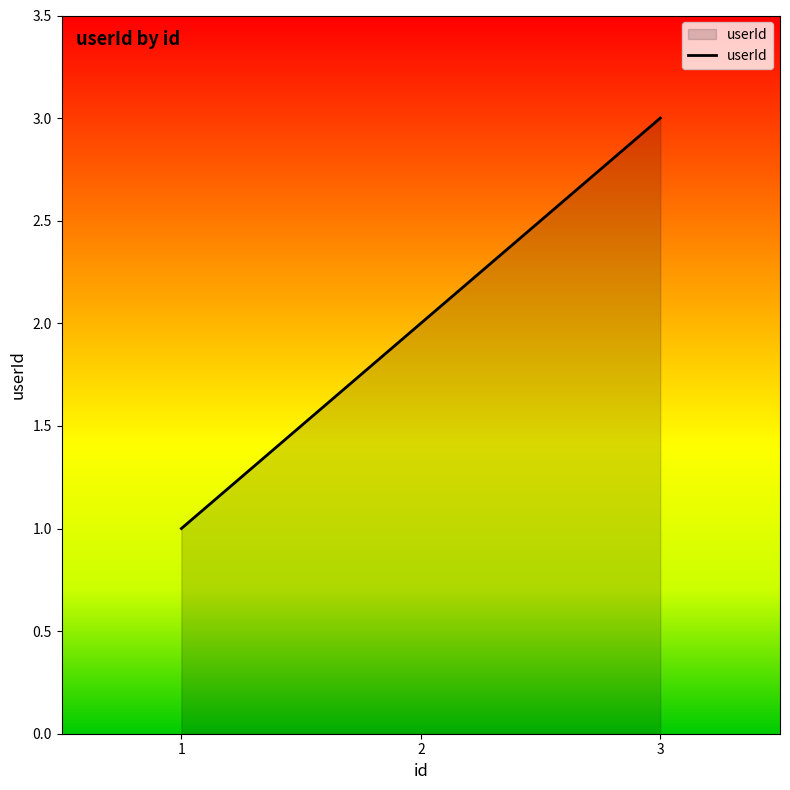

Where is the data nearest to the value 2?

2